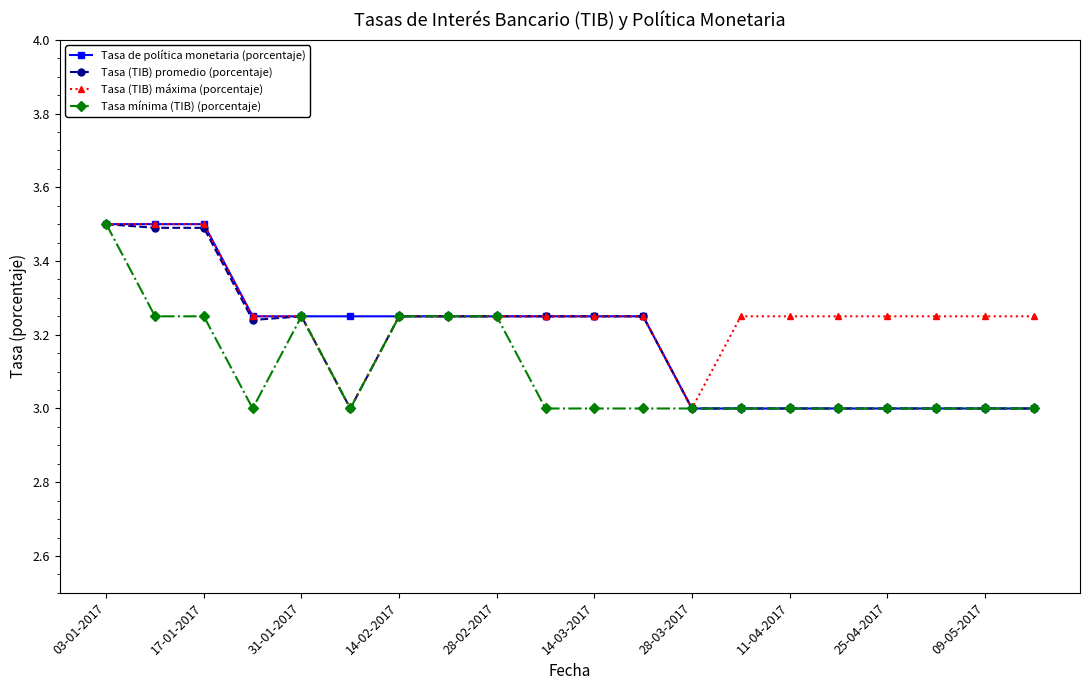

What is the average value of the Tasa mínima (TIB) (porcentaje) series?

3.1